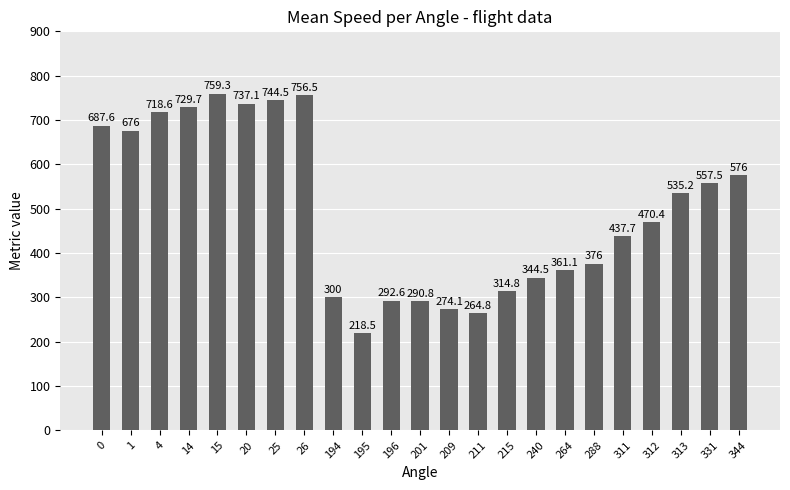

Reading right to left, transcribe all the data shown in this chart.

344=576.0	331=557.5	313=535.2	312=470.4	311=437.7	288=376.0	264=361.1	240=344.5	215=314.8	211=264.8	209=274.1	201=290.8	196=292.6	195=218.5	194=300.0	26=756.5	25=744.5	20=737.1	15=759.3	14=729.7	4=718.6	1=676.0	0=687.6